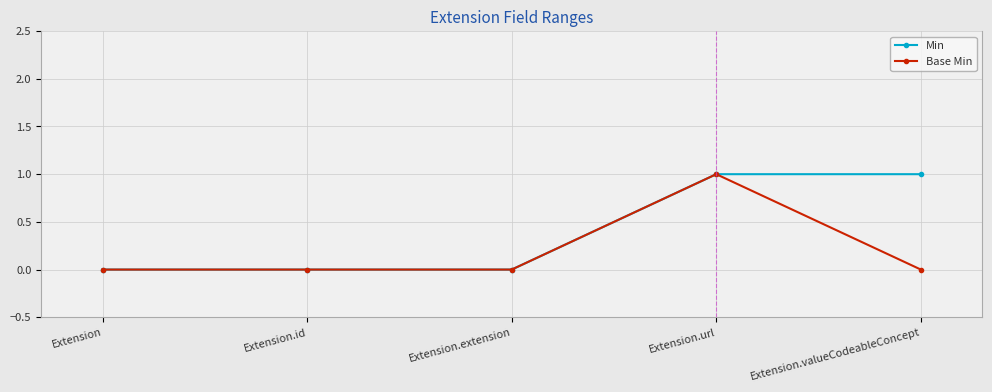

Is the value of Min at Extension.valueCodeableConcept greater than the value of Base Min at Extension?

Yes